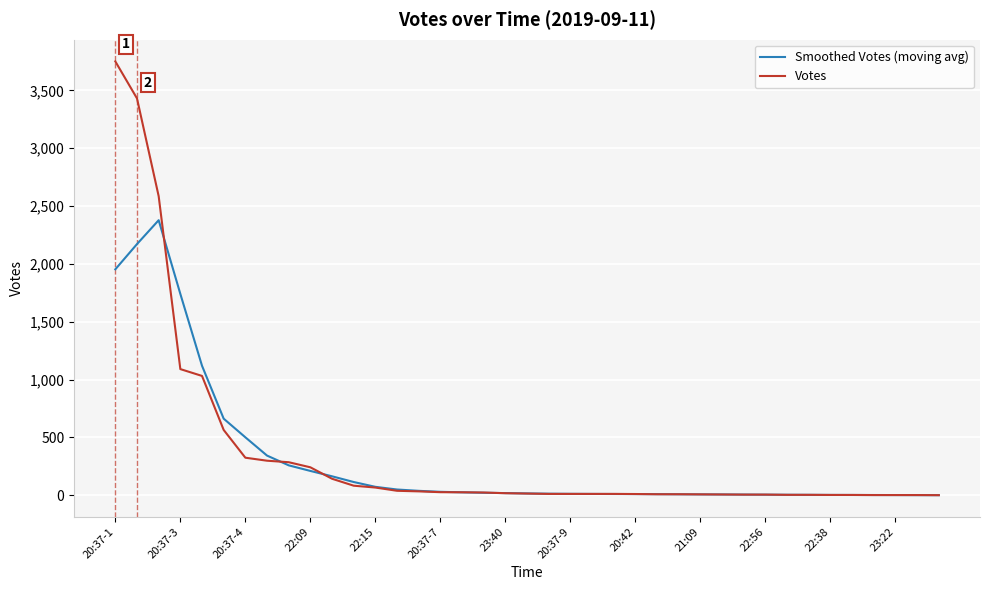

Which series has the largest range (max minus min)?

Votes